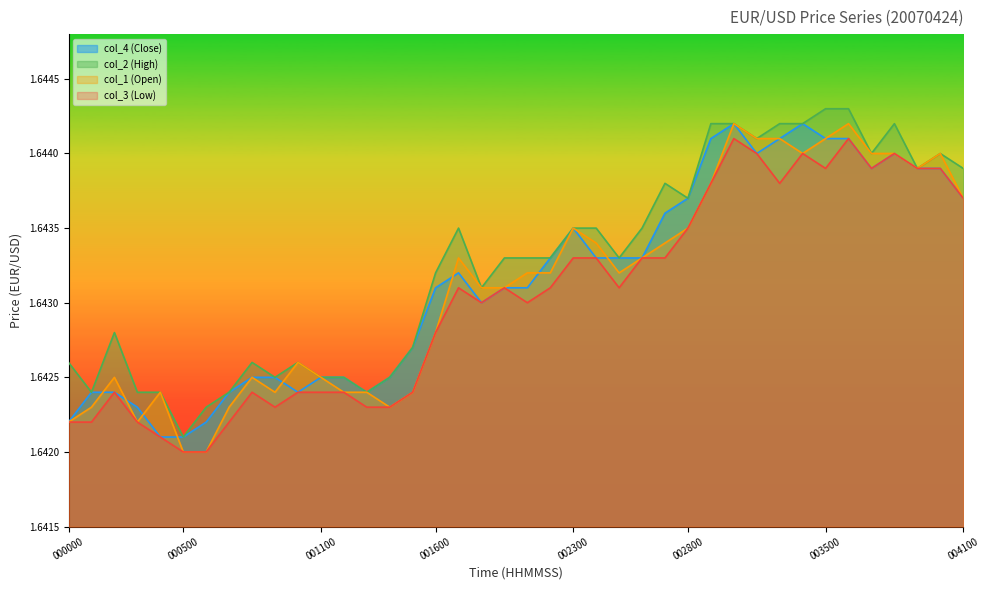

How many interior local peaks does the col_3 (Low) series have?

8